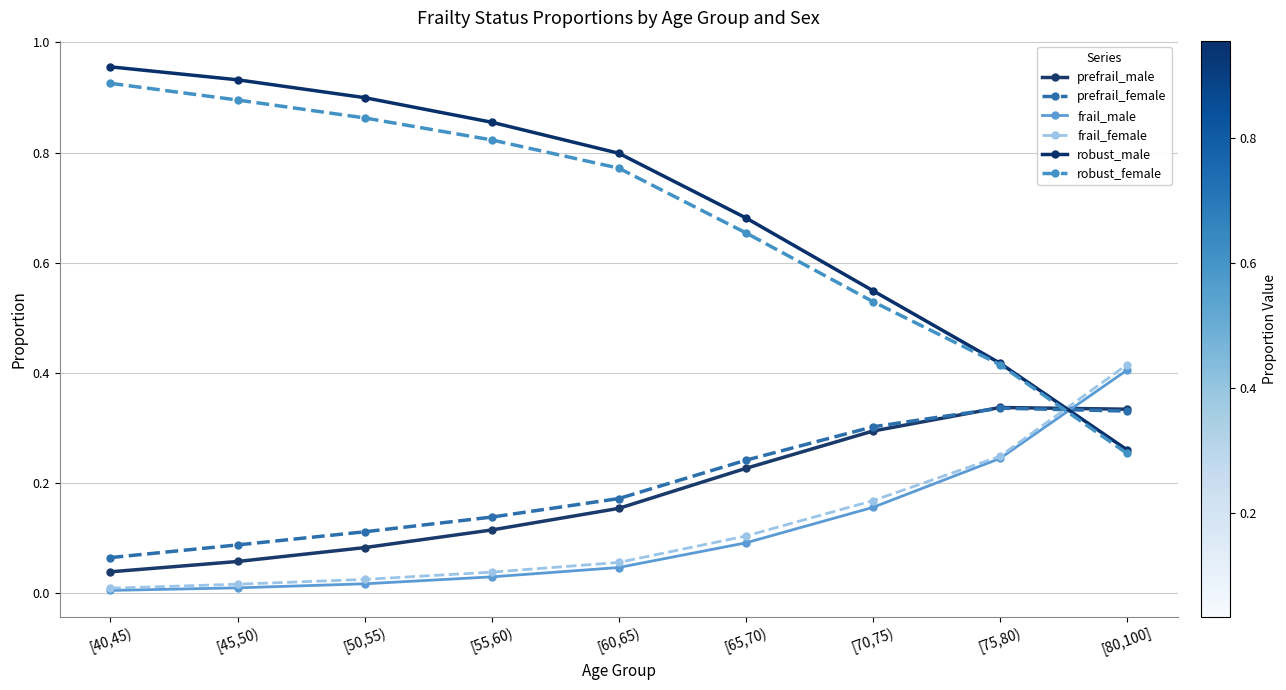

The value of prefrail_male at [60,65) is 0.2. True or false?

True